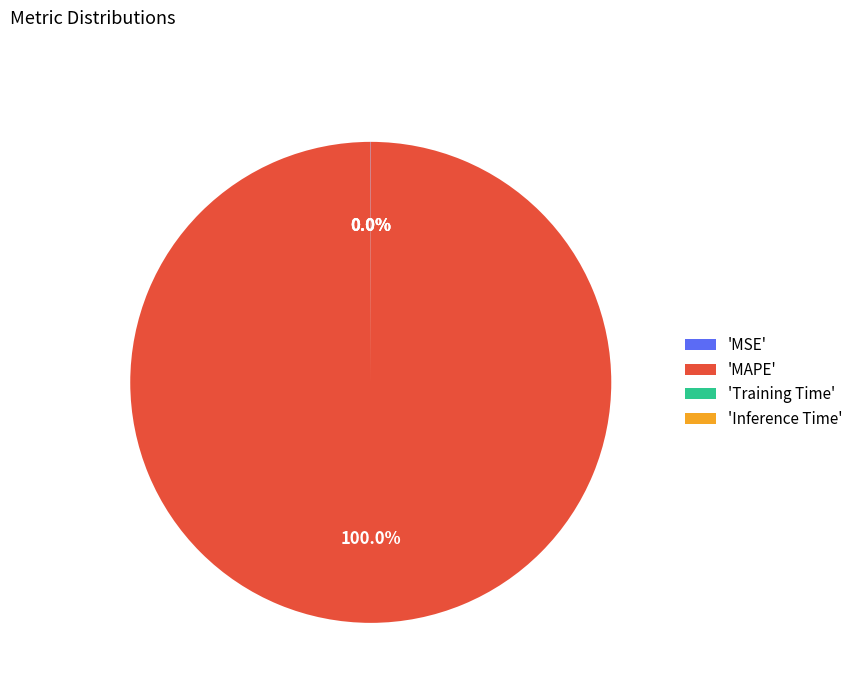

To the nearest percent, what is the difference between the largest and smallest slice percentages?

100%